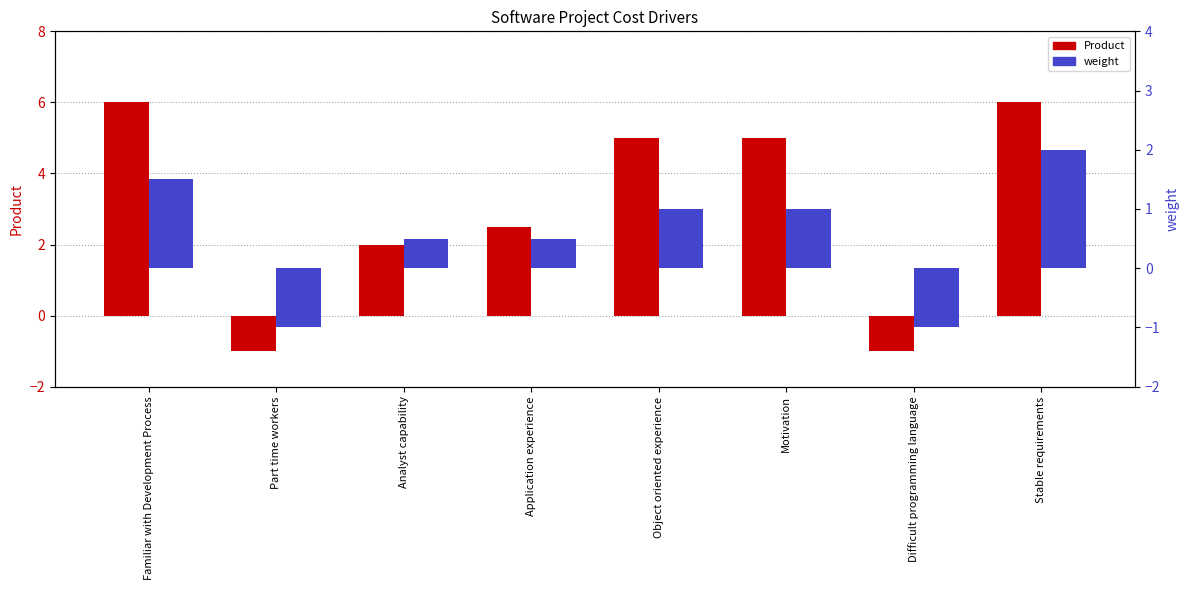

At which category is the sum across all series the highest?

Stable requirements